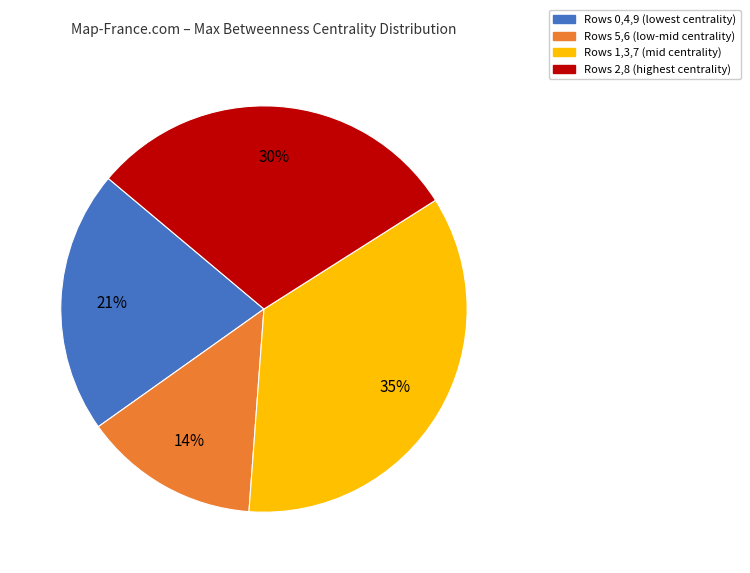

To the nearest percent, what percentage of the pie is Rows 5,6 (low-mid centrality)?

14%